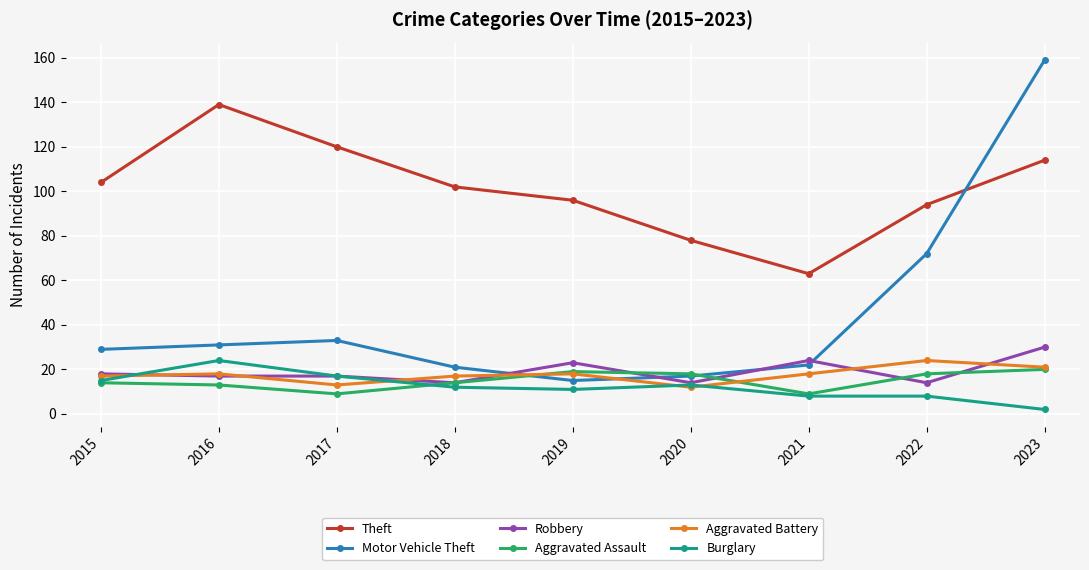

True or false: Motor Vehicle Theft has a value of 17 at 2016.

False